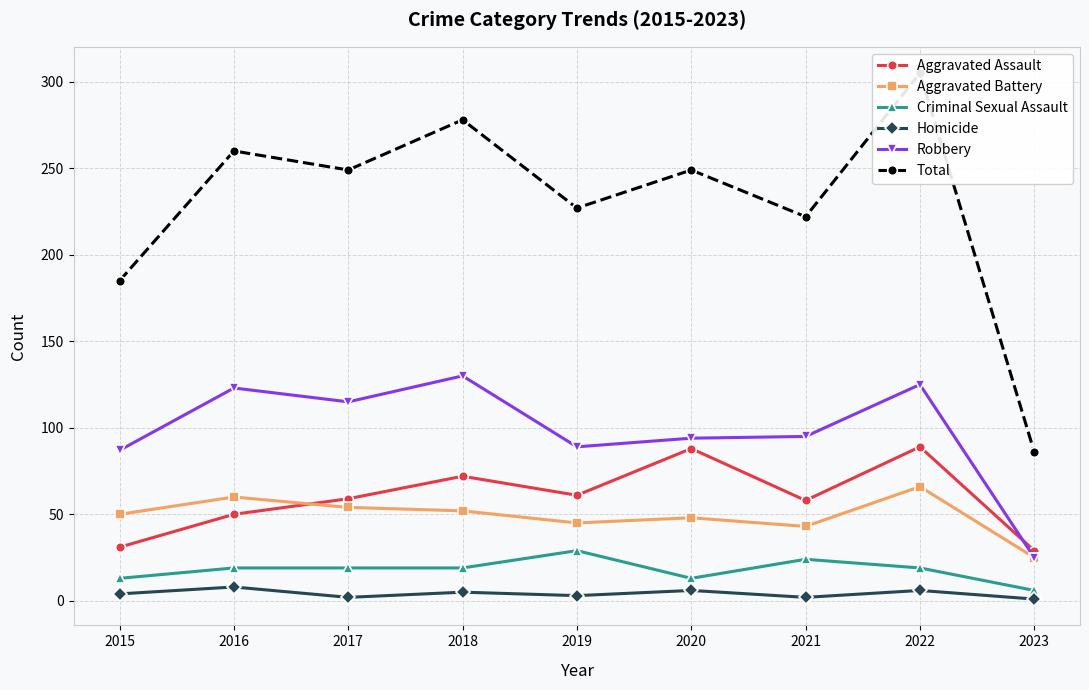

Is the value of Robbery at 2018 greater than the value of Criminal Sexual Assault at 2018?

Yes